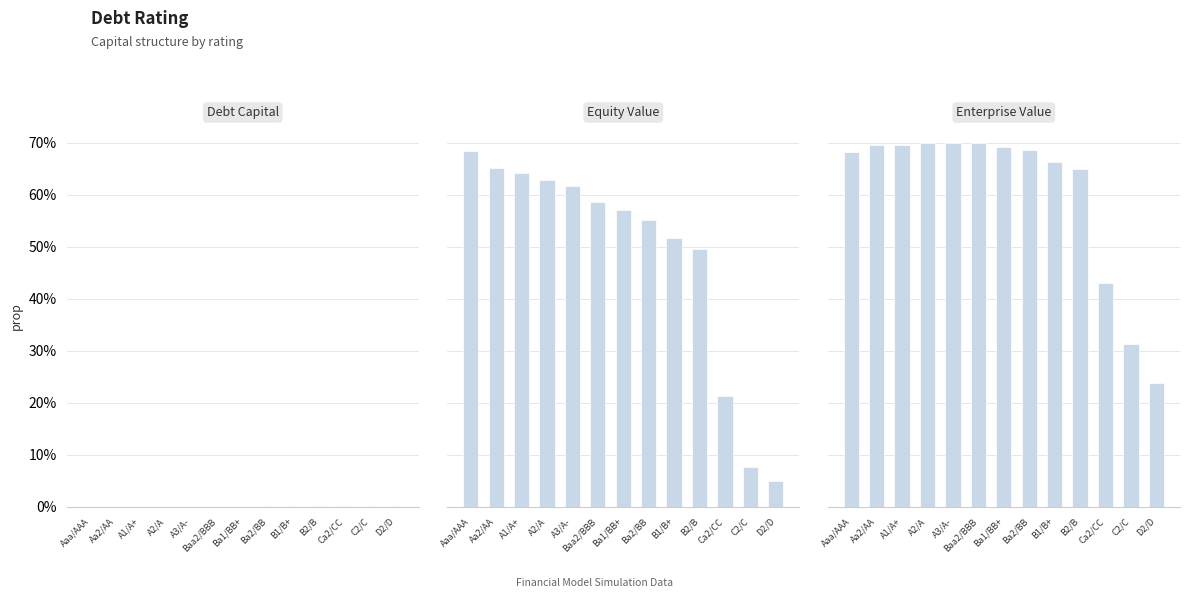

Does the chart contain stacked bars?

No